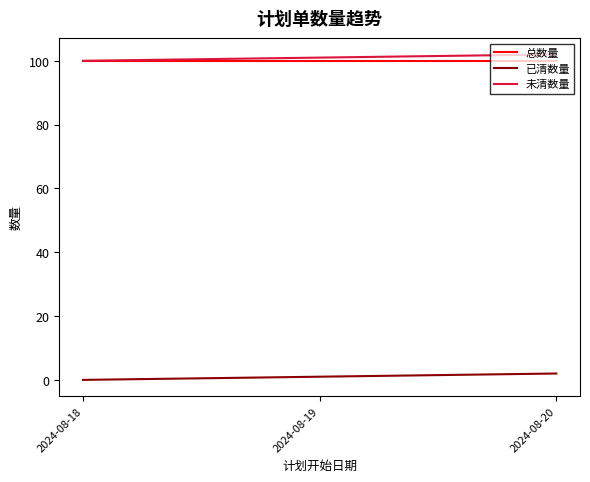

What is the minimum value for 总数量?

100